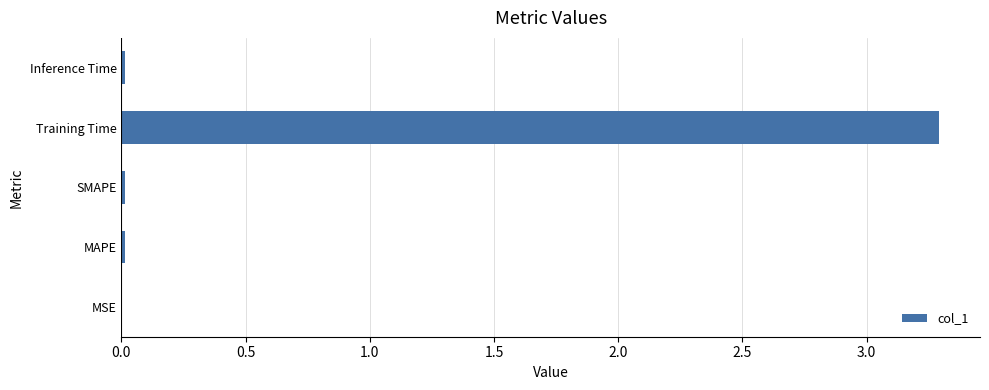

Which has a higher value, Training Time or Inference Time?

Training Time